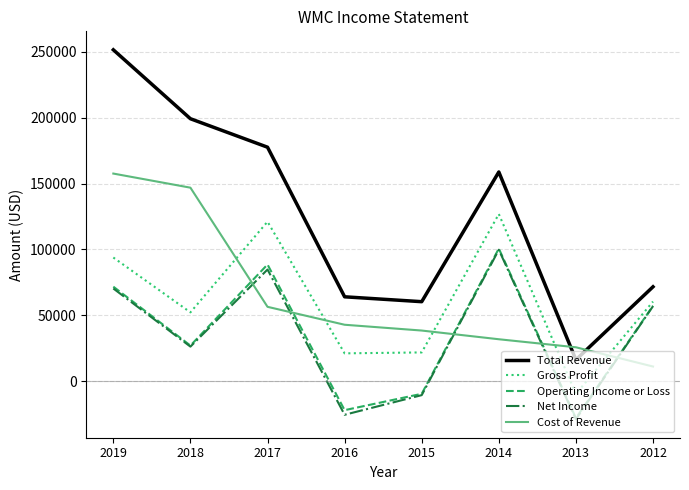

What is the difference between the highest and lowest values at 2016?

89500